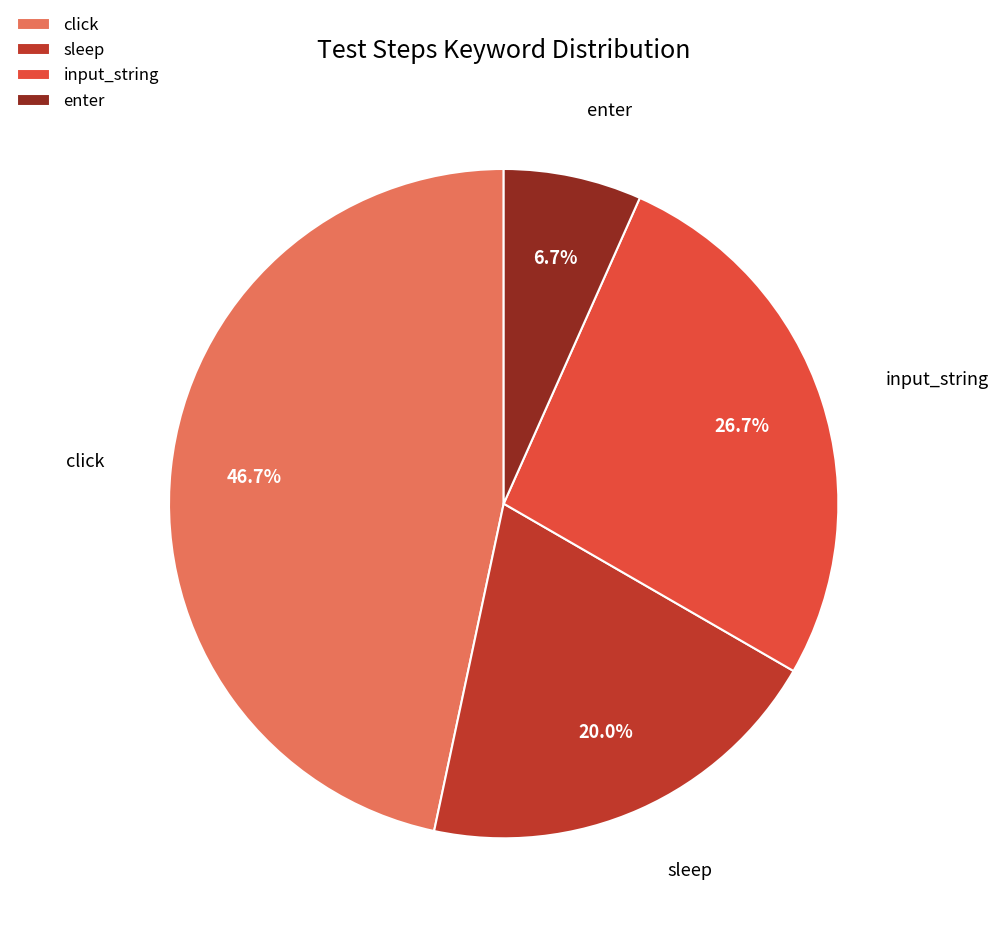

Combined, do sleep and click account for over 50%?

Yes